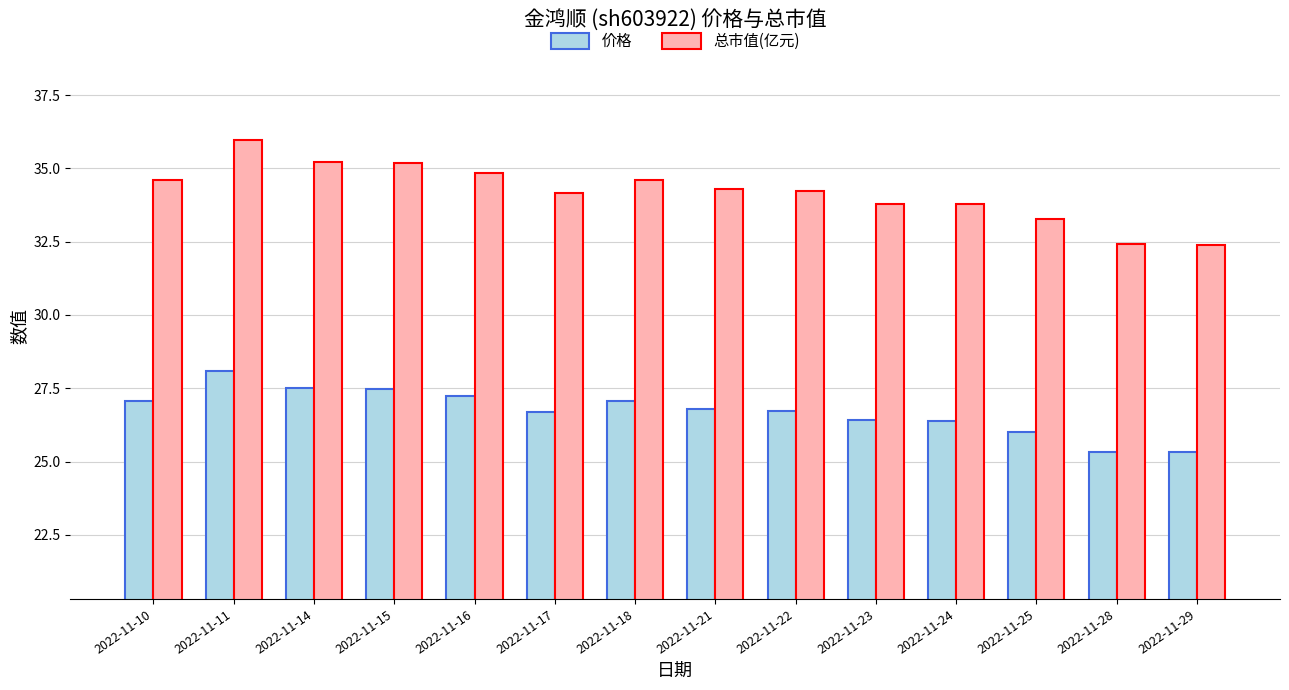

At which category is the sum across all series the highest?

2022-11-11